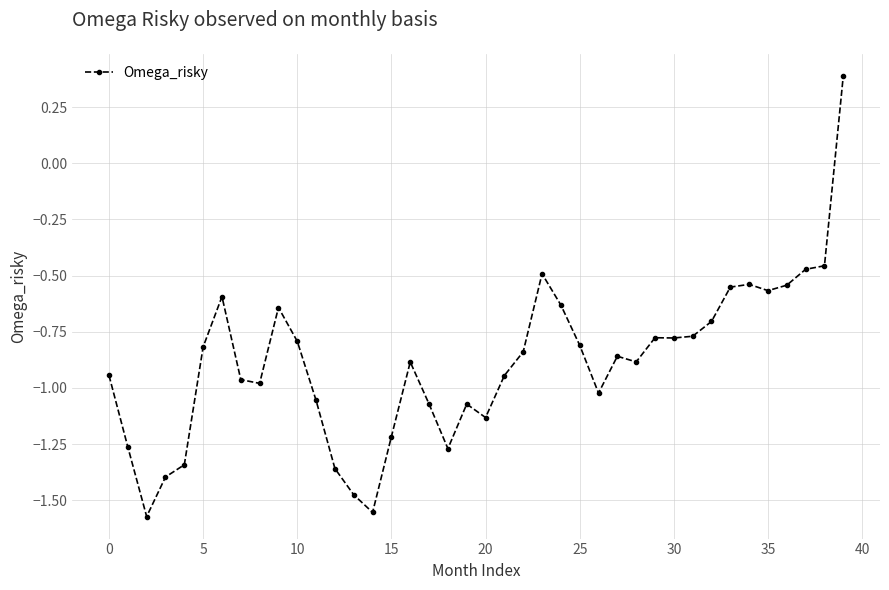

How many positive values are there?

1